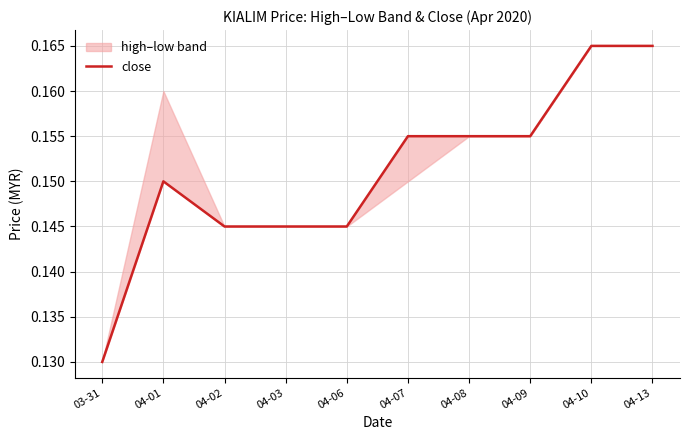

Where is the first local maximum?

04-01